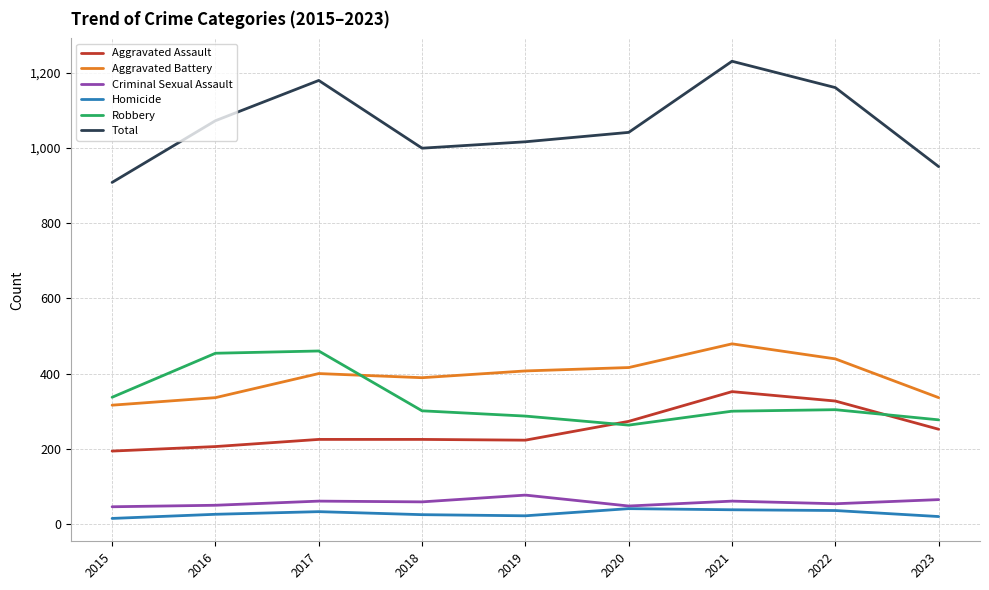

Where is the first local maximum for Aggravated Battery?

2017